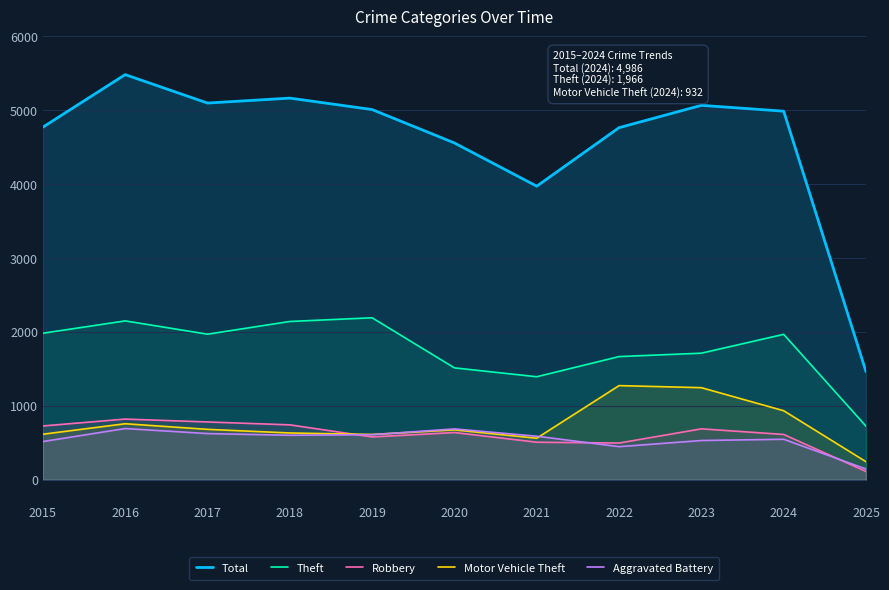

True or false: Theft and Robbery intersect in this chart.

False